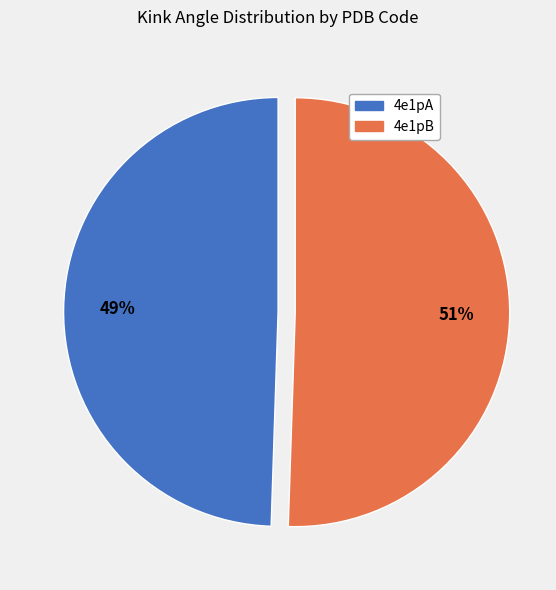

What is the ratio of the value at 4e1pB to the value at 4e1pA?

1.0